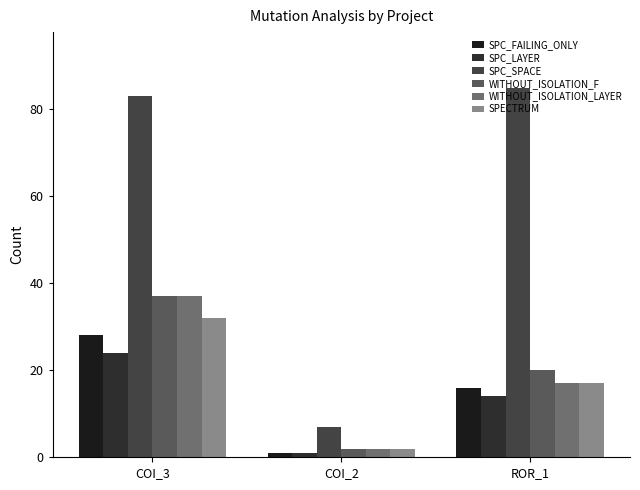

What is the difference between the highest and lowest values at ROR_1?

71